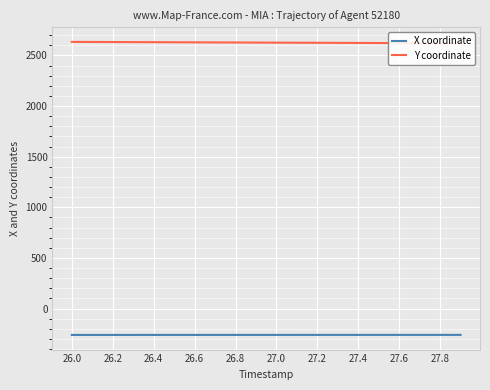

True or false: Y coordinate and X coordinate intersect in this chart.

False